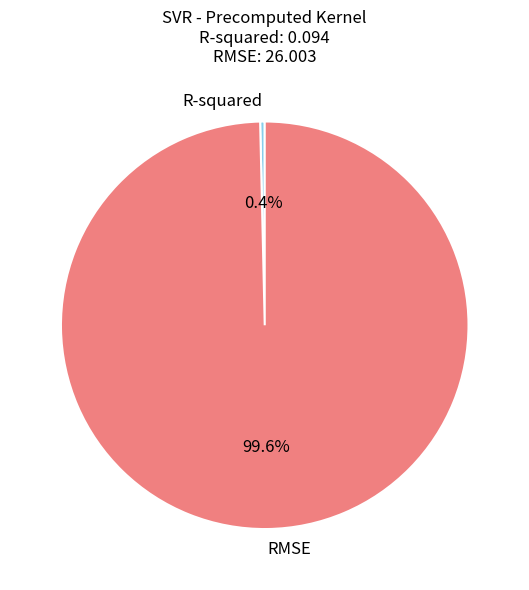

Combined, what portion of the pie is RMSE and R-squared?

100.0%